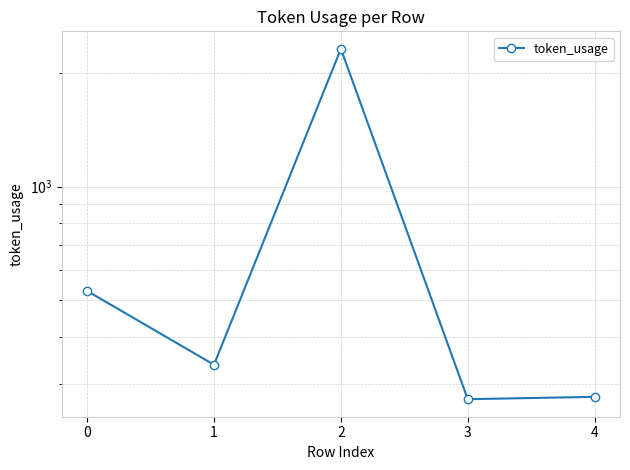

Which has a higher value, 2 or 0?

2